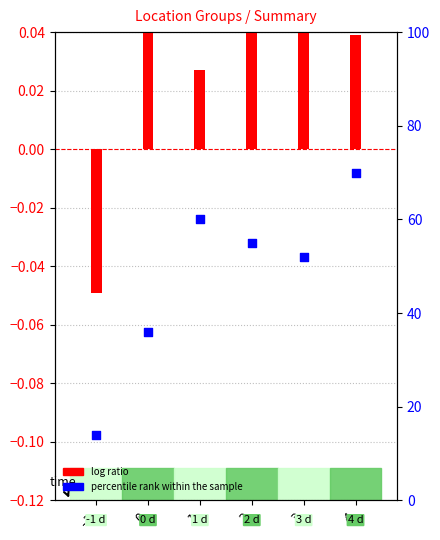

Which series has the largest total across all categories?

percentile rank within the sample